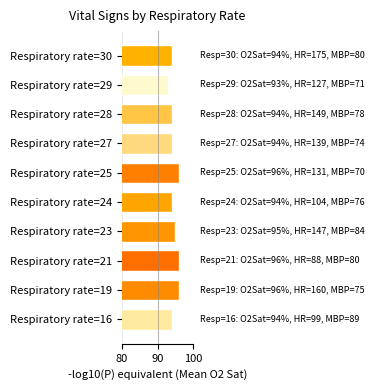

What is the smallest value displayed?

93